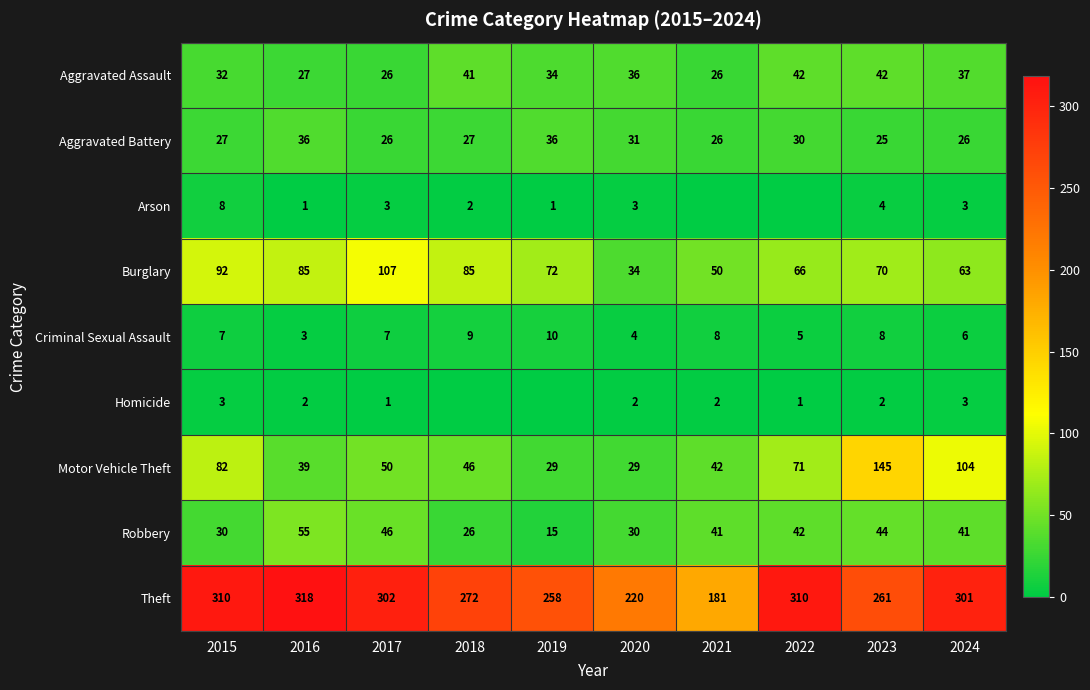

Which category has the highest value across all series?

2016